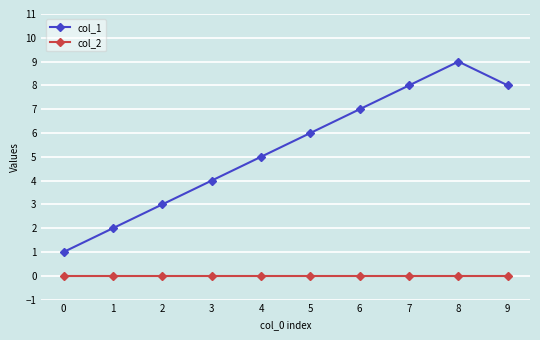

What is the difference between the highest and lowest values at 4?

5